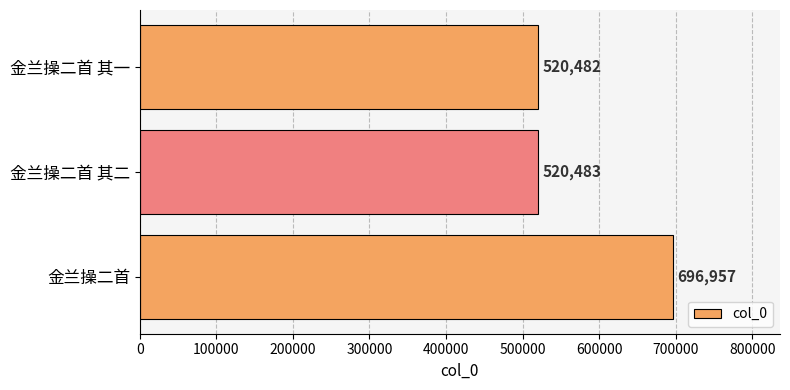

Rank the categories by value from lowest to highest.

金兰操二首 其一, 金兰操二首 其二, 金兰操二首